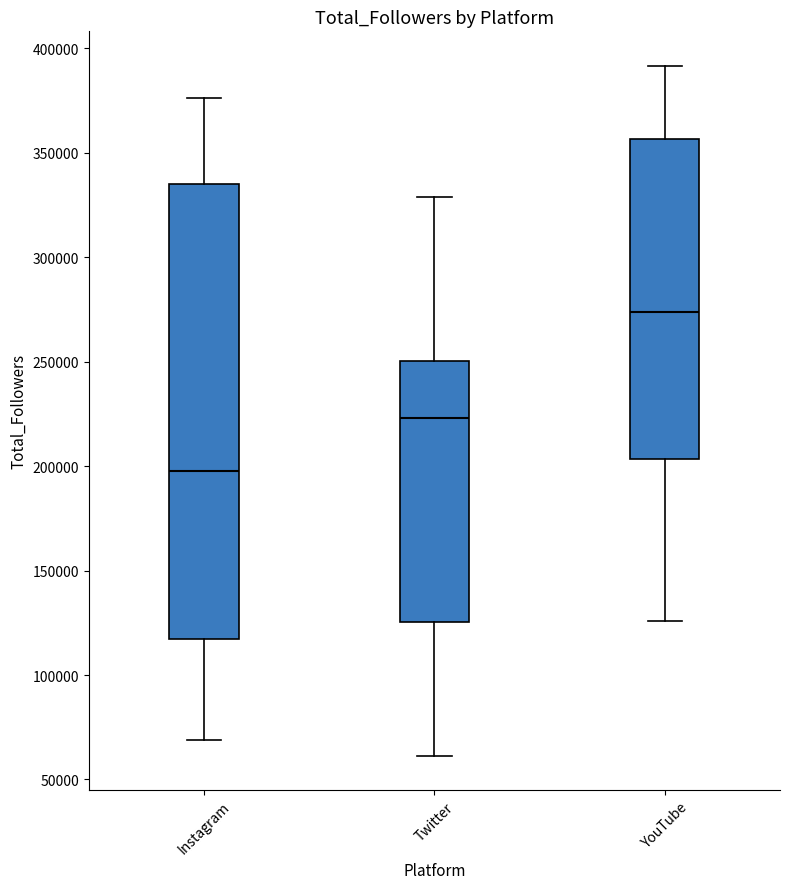

Which box has the lowest median line?

Instagram